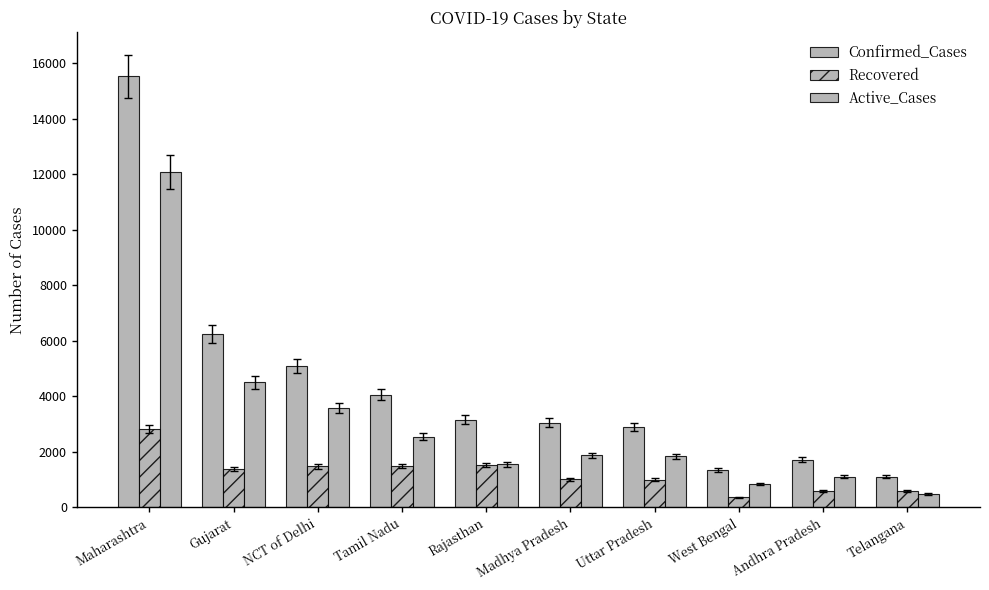

How many values in the Recovered series are below 1381?

5